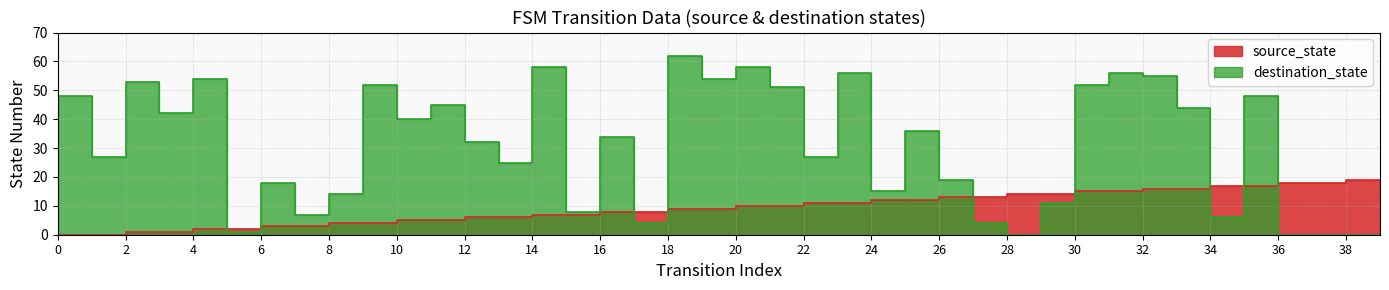

What is the value of the source_state point at the 8th from the left?

3